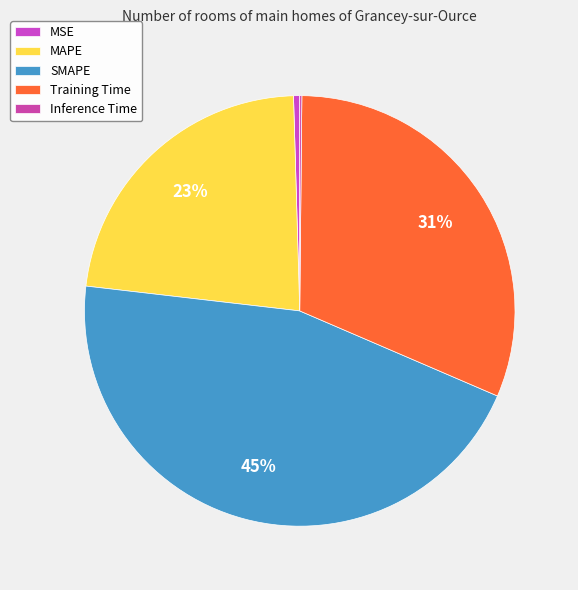

Combined, do Inference Time and SMAPE account for over 50%?

No